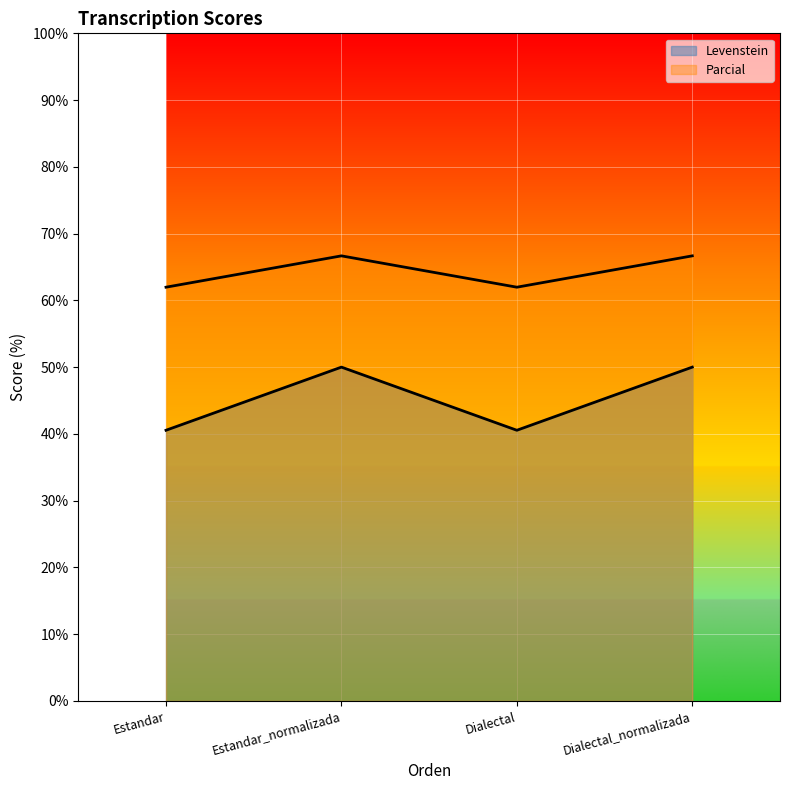

List the series in order of their overall mean, lowest first.

Levenstein, Parcial